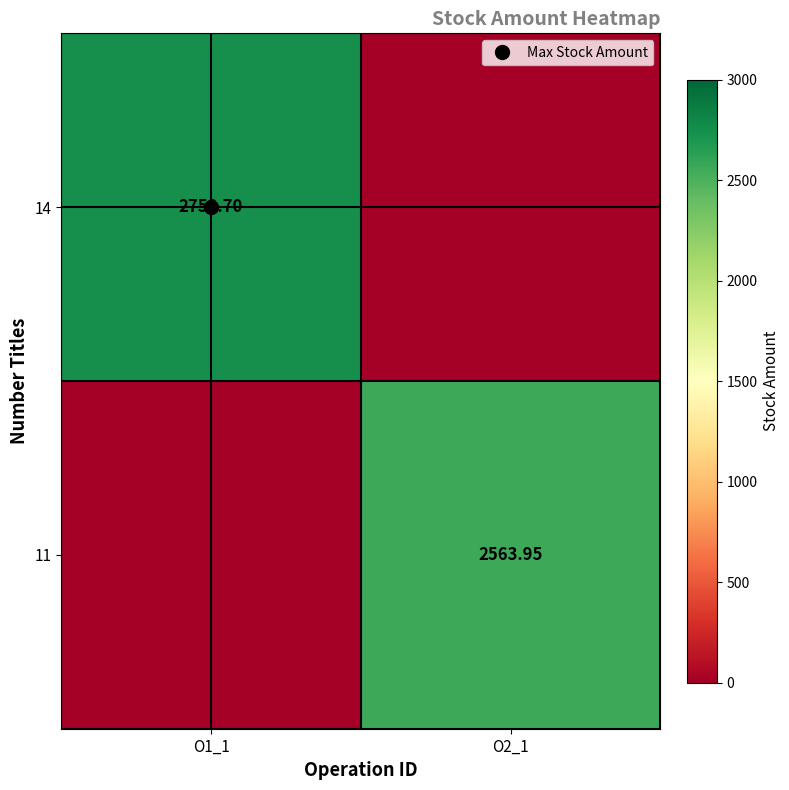

Between O1_1 and O2_1, which series saw the biggest shift?

14